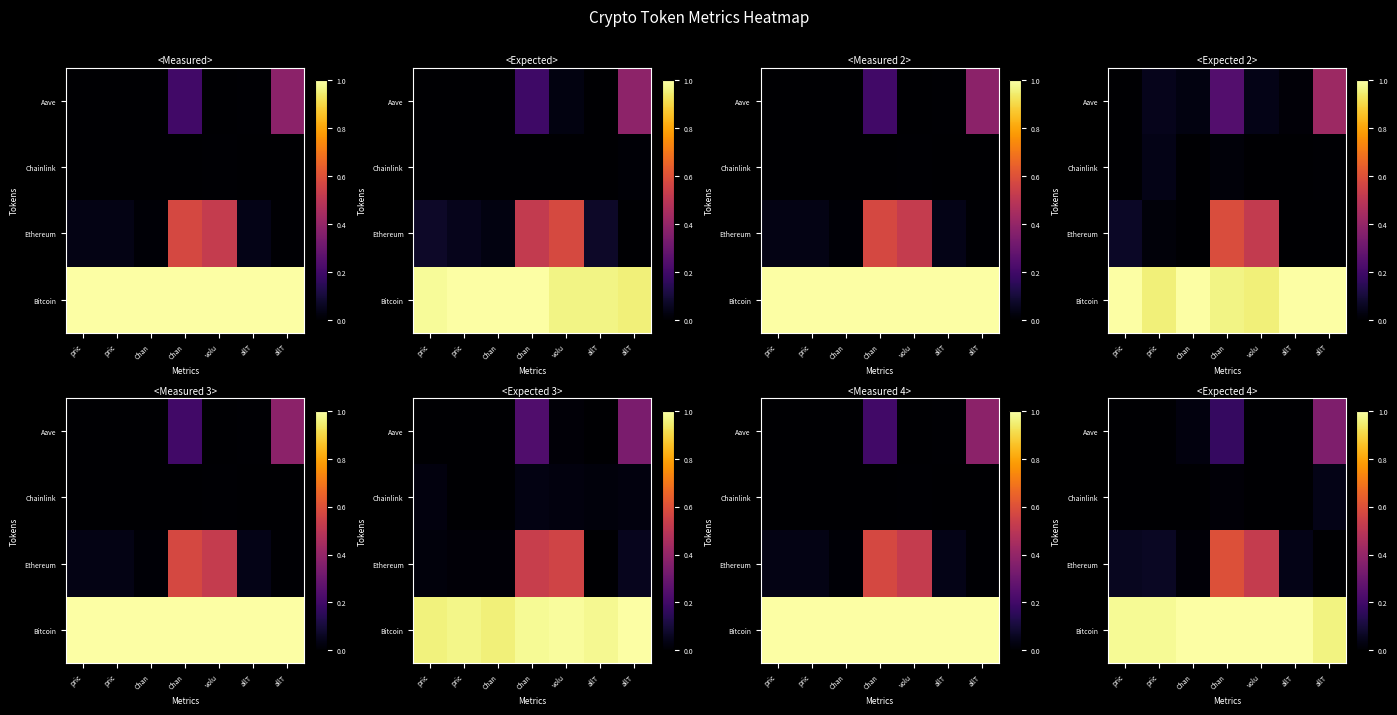

At how many categories does at least one series exceed 0?

7